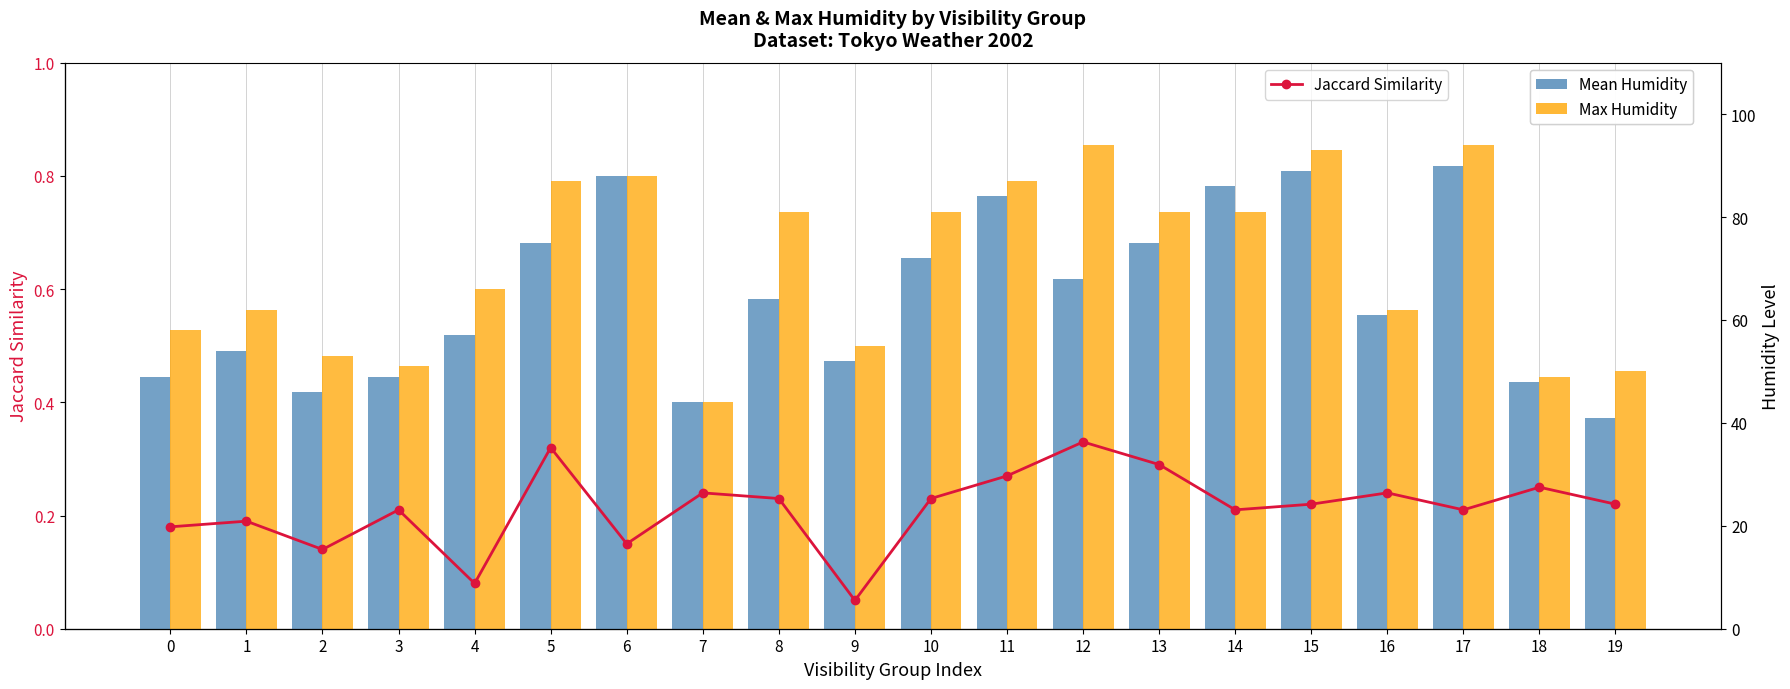

At which category does the chart reach its peak across all series?

12